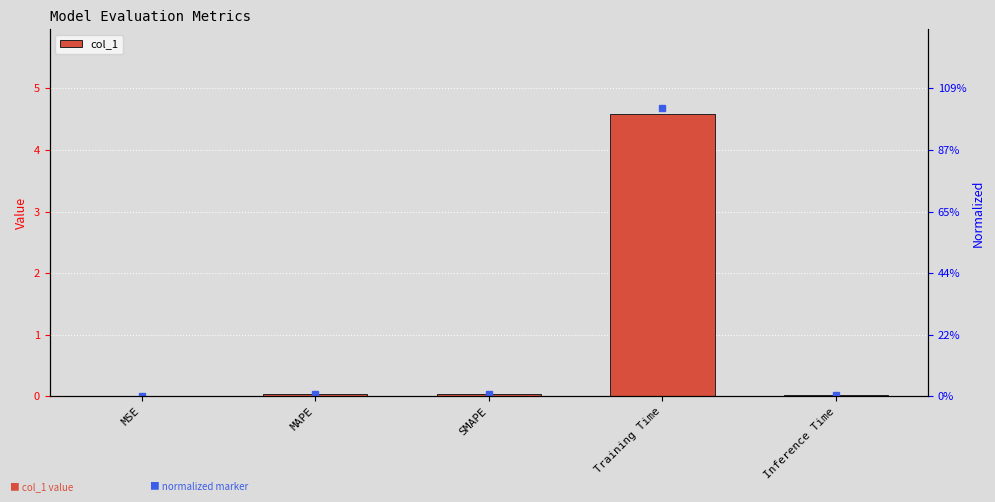

Which category has the lowest value across all series?

MSE